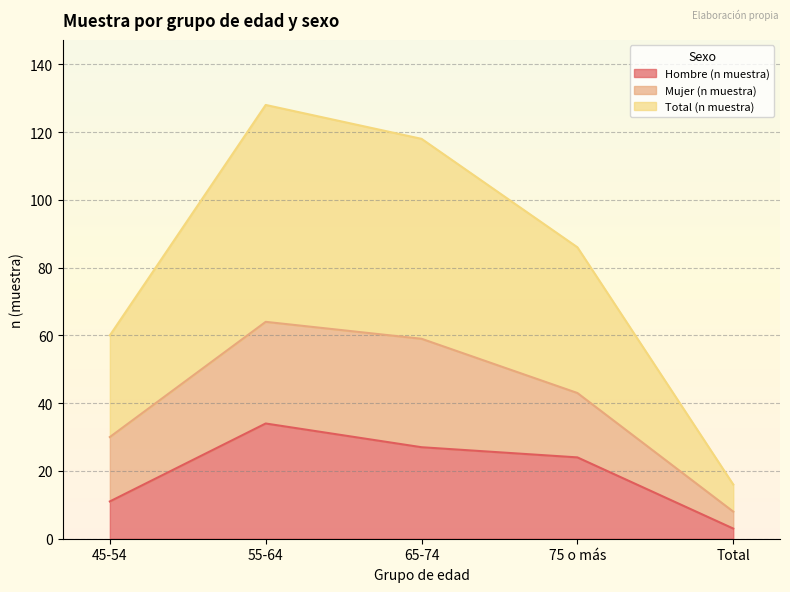

The Total (n muestra) series shows 12 at 65-74. True or false?

False